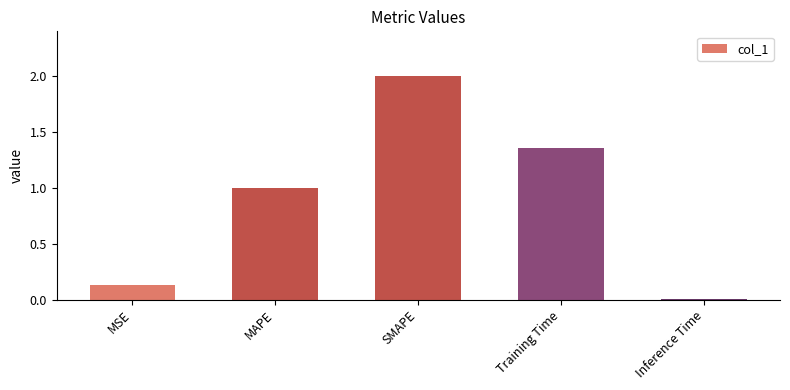

List the labels in order of value, largest first.

SMAPE, Training Time, MAPE, MSE, Inference Time